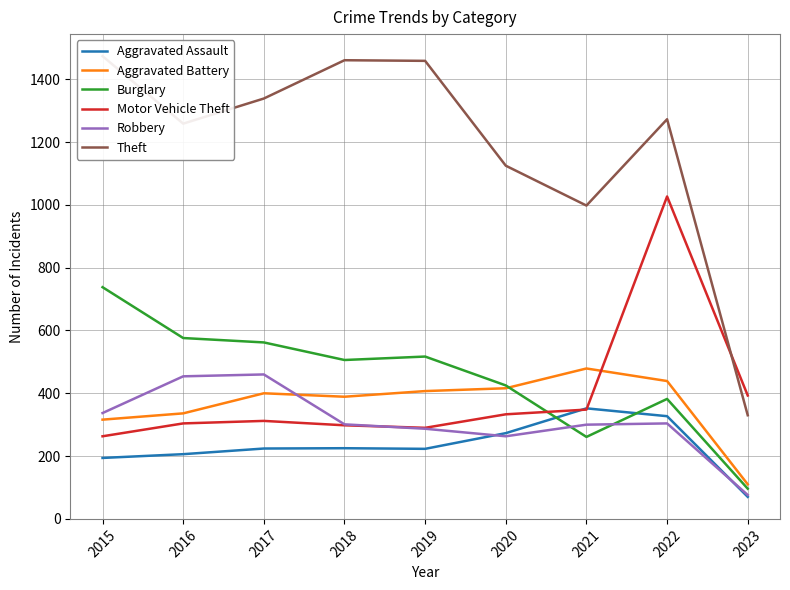

List the series in order of their peak value, highest first.

Theft, Motor Vehicle Theft, Burglary, Aggravated Battery, Robbery, Aggravated Assault